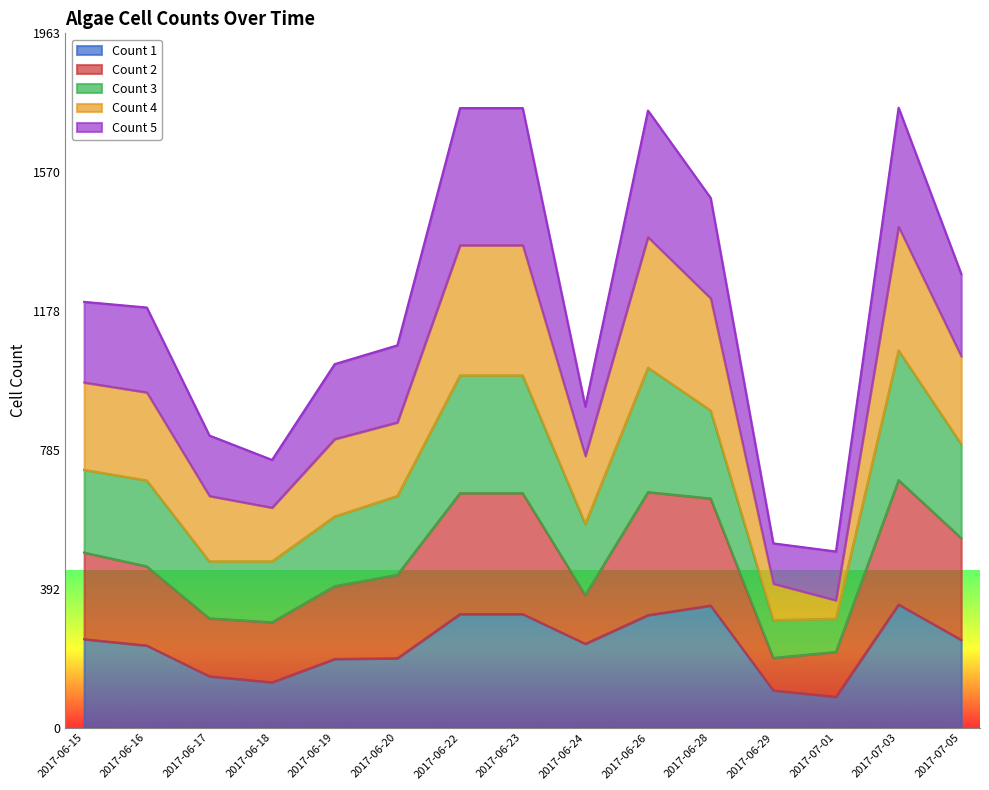

What is the label of the 2nd point from the right?

2017-07-03